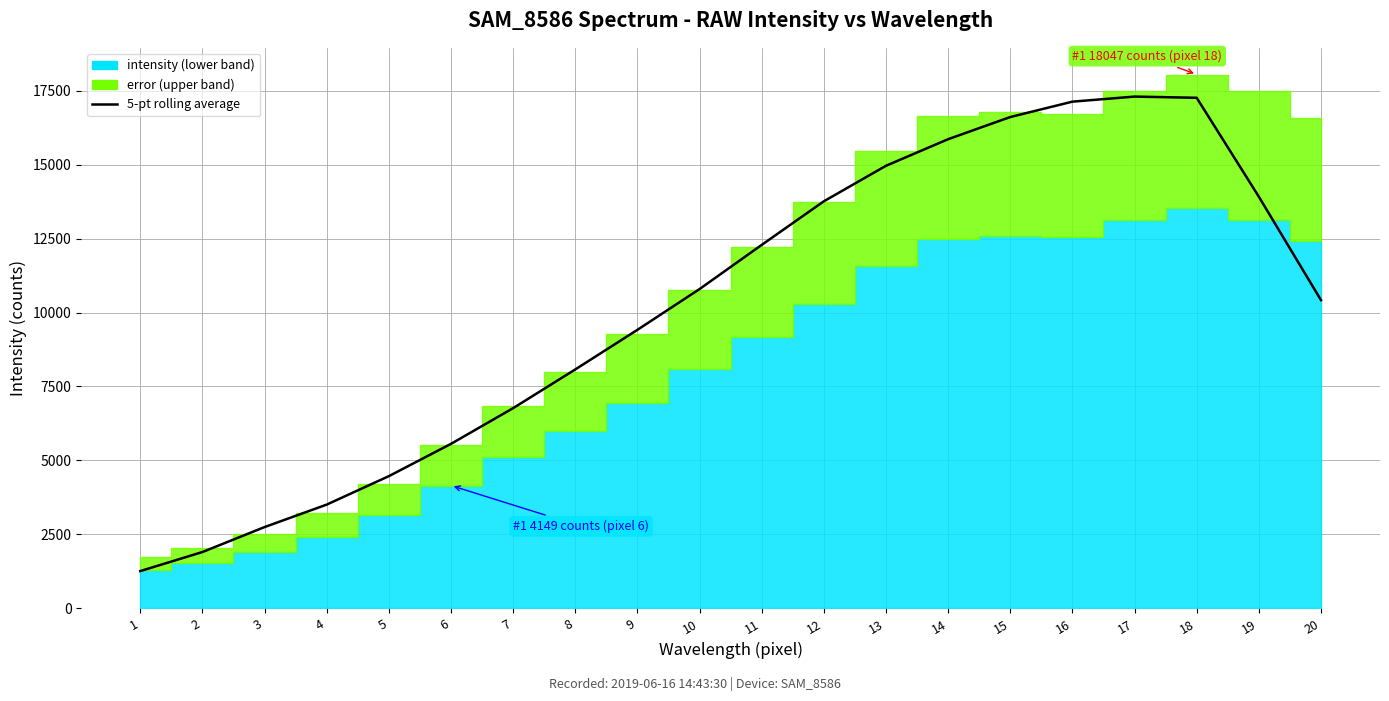

What is the difference between the maximum and minimum values?

16044.0